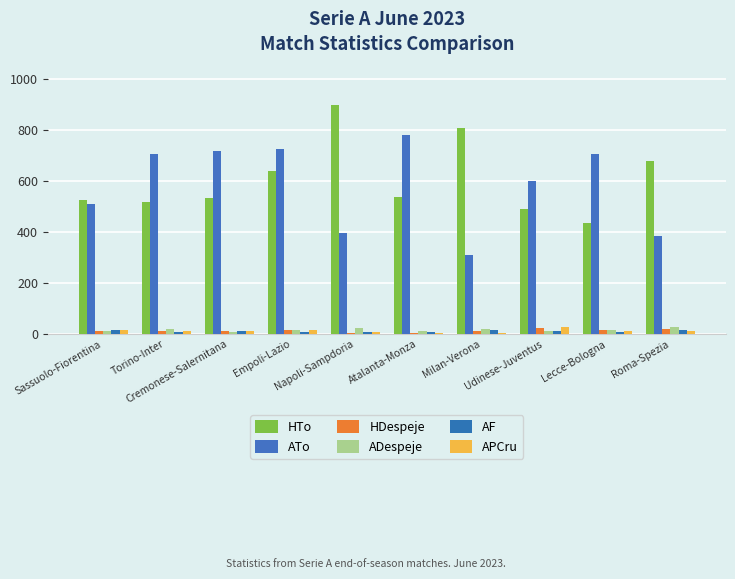

What is the difference between the second highest and second lowest values in the ADespeje series?

13